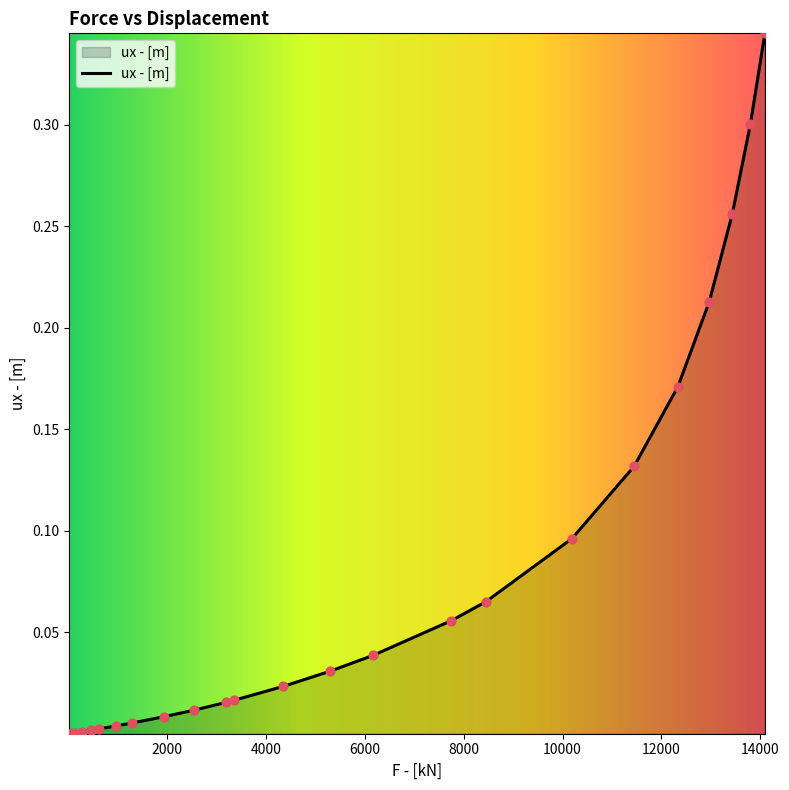

How many lines are shown in the chart?

1